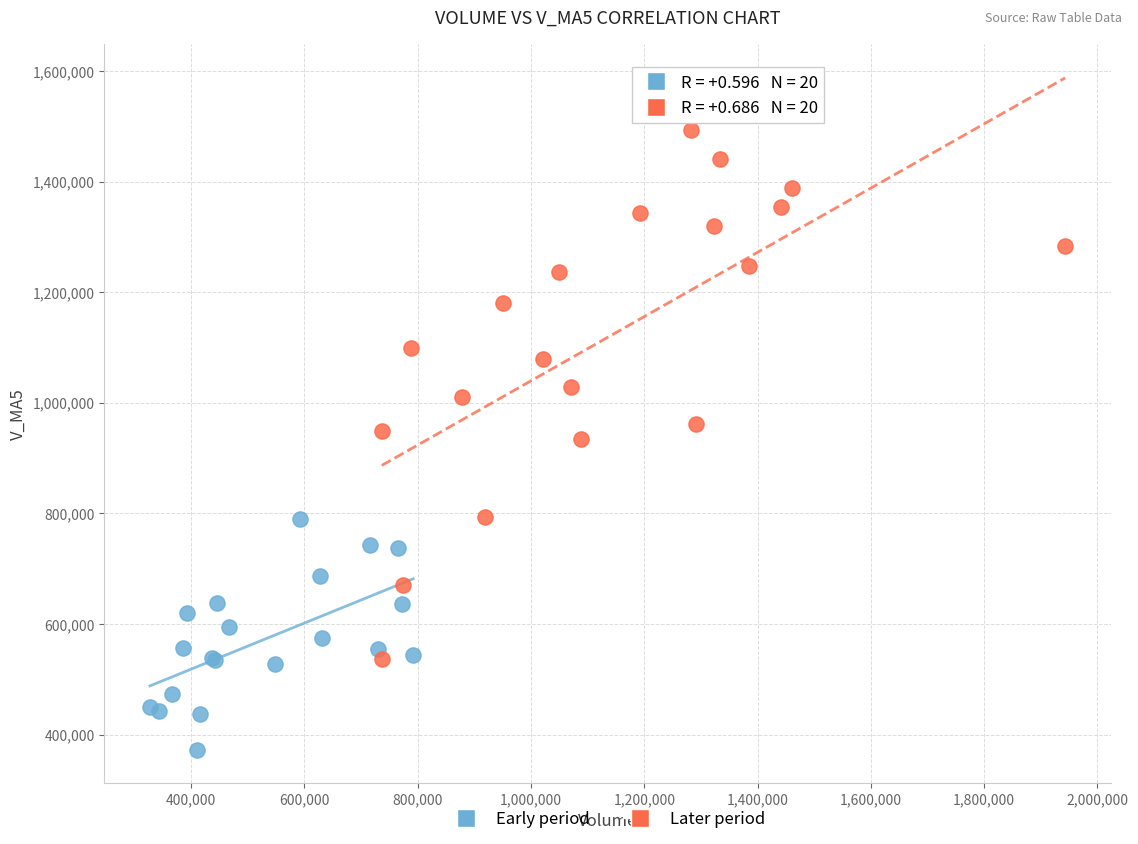

Which series has the largest Y range (max minus min)?

Later period